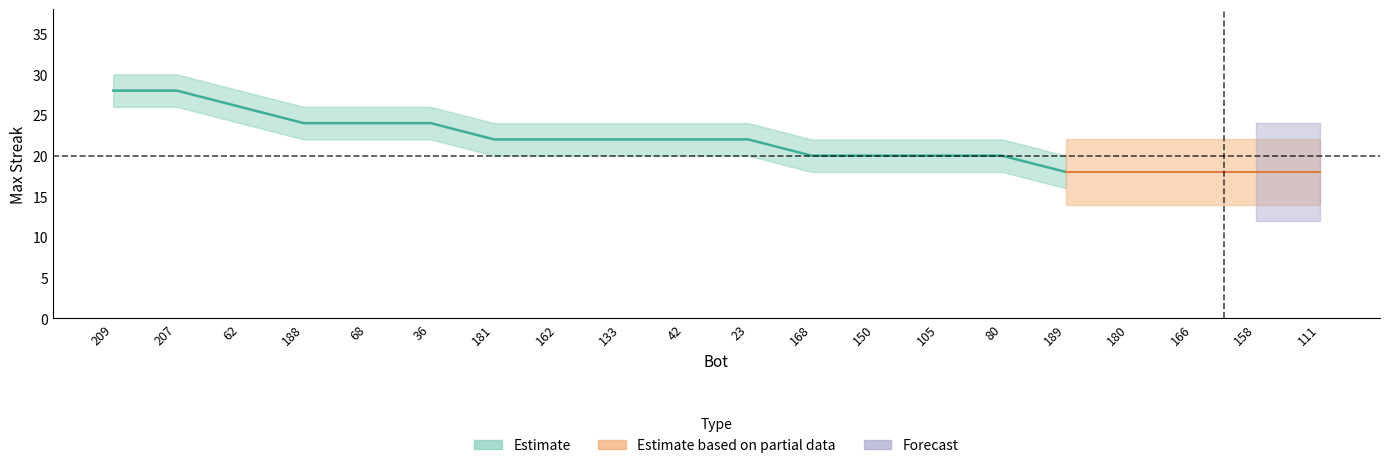

What is the label of the 4th point from the left?

188